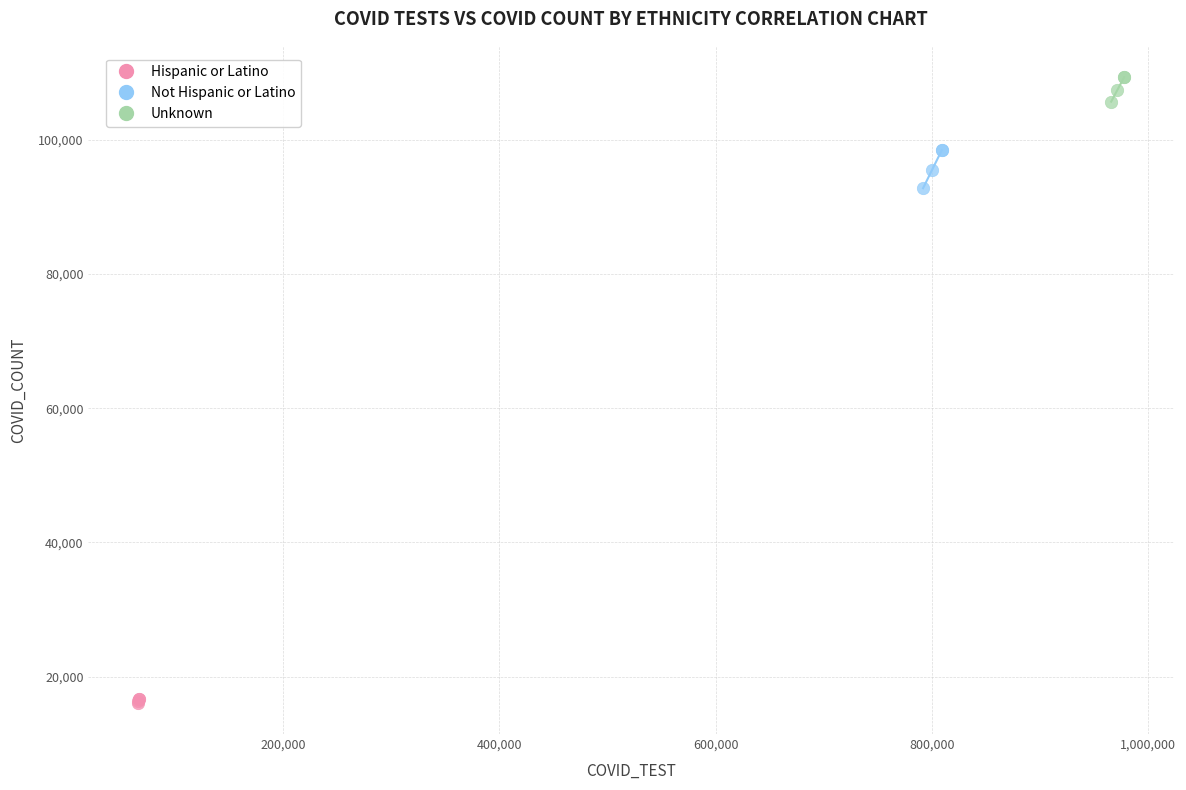

Which series reaches the maximum Y coordinate?

Unknown